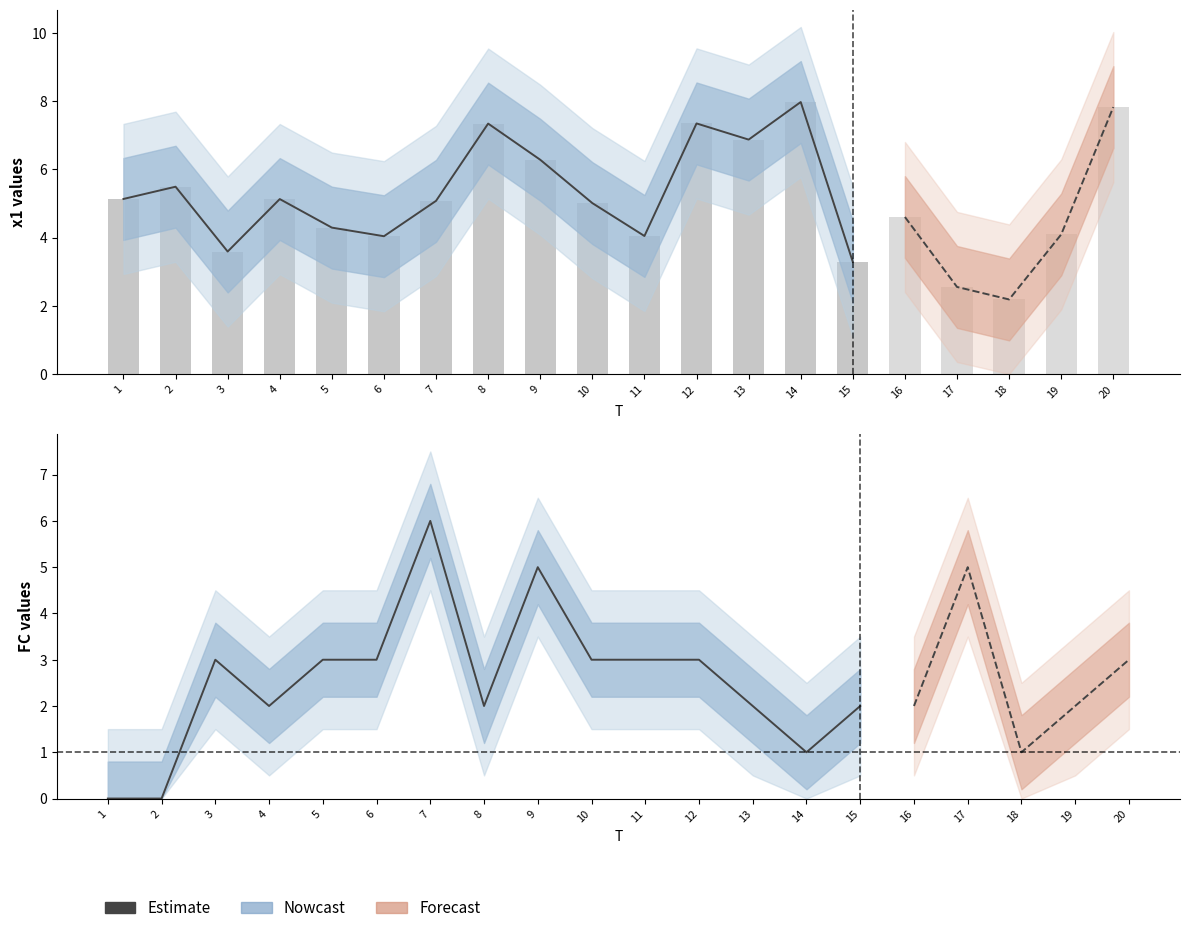

What is the sum of all values?

38